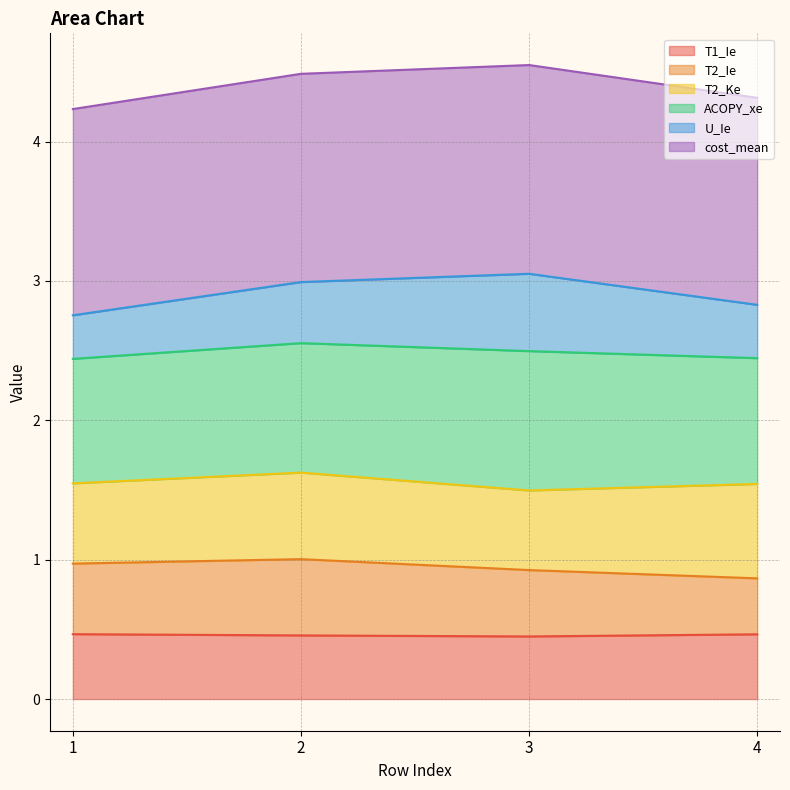

What is the lowest value of the T1_Ie series?

0.4